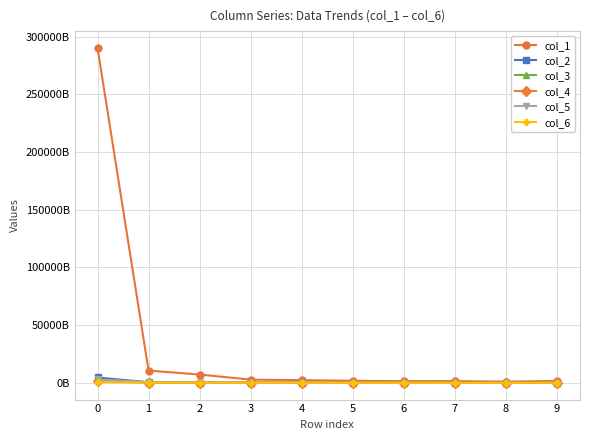

Reading right to left, transcribe all the data shown in this chart.

col_1: 9=1629036342338	8=1074316981812	7=1509206391748	6=1427770897283	5=1782037574359	4=2344149684428	3=2778504200688	2=7198445717611	1=10606493920727	0=290342103530444
col_2: 9=80466118455	8=7651302384	7=25551383757	6=40292027258	5=17800702795	4=79499264924	3=79236849302	2=273601223108	1=473241496121	0=4634307034845
col_3: 9=11931202676	8=7149210064	7=12387391383	6=14063045765	5=139761919273	4=48500579492	3=26366958521	2=113009374764	1=287792446858	0=2818209580459
col_4: 9=13395387934	8=74050983692	7=23160512293	6=2146589968	5=192955413770	4=26012921264	3=243396120877	2=37422865048	1=270656900775	0=1540863889100
col_5: 9=83828700360	8=25666677253	7=4367802716	6=25666104889	5=3257893691	4=11145028348	3=10990572440	2=23779538684	1=561420824669	0=2967230078033
col_6: 9=36844049373	8=28085164888	7=8284662013	6=37891777289	5=24445336110	4=9949853483	3=9479183324	2=146187691392	1=142730934606	0=644251544274